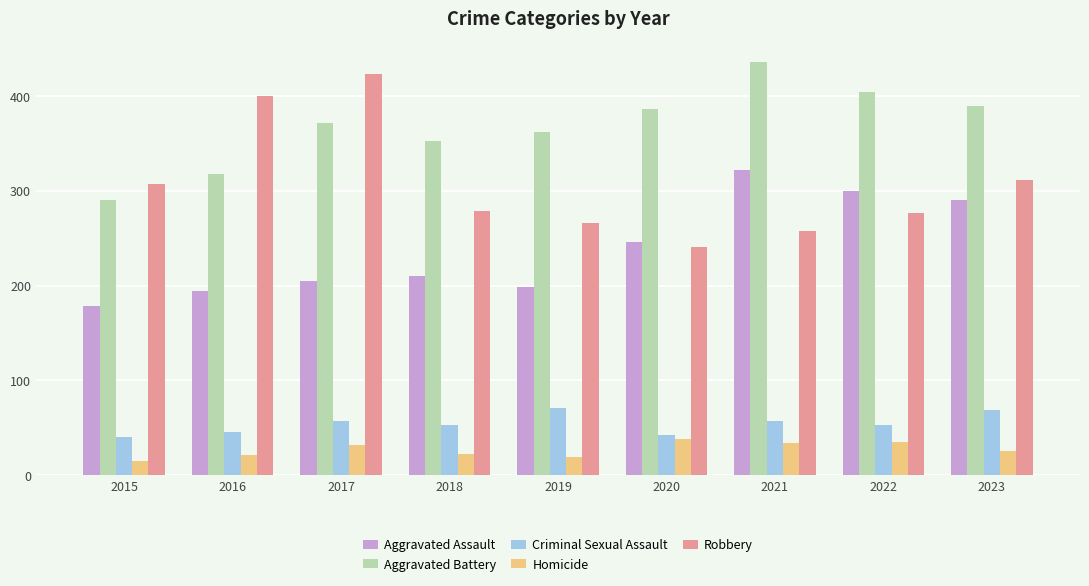

What is the average value of the Aggravated Assault series?

238